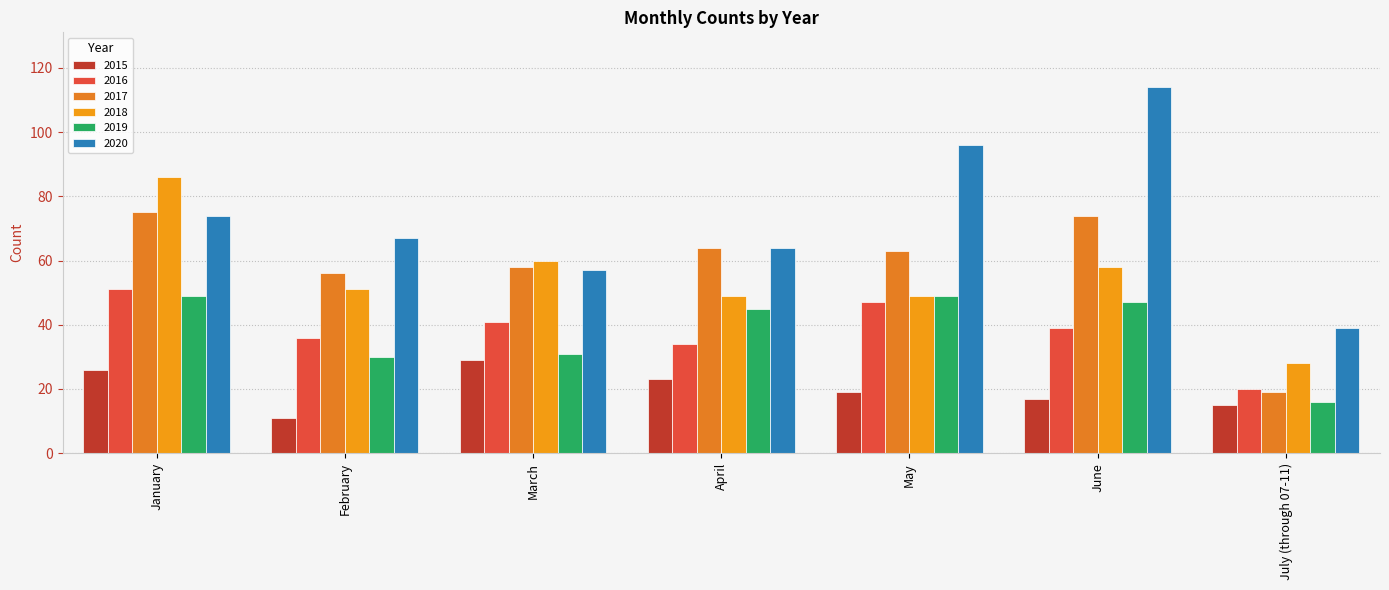

At which category does the chart reach its peak across all series?

June